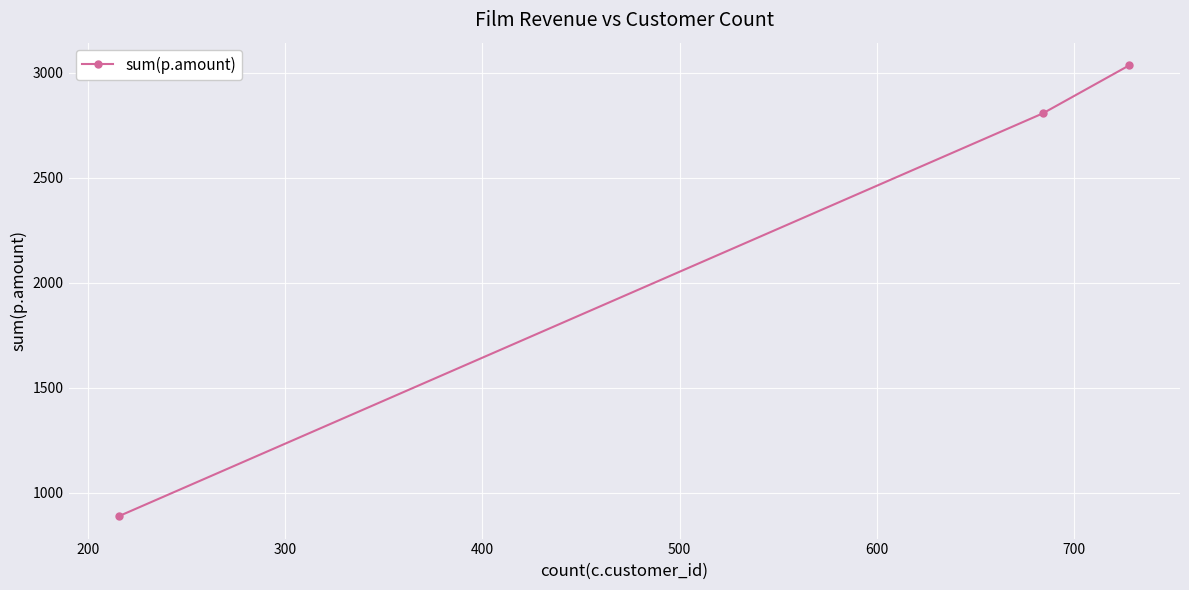

What is the greatest value displayed?

3034.7